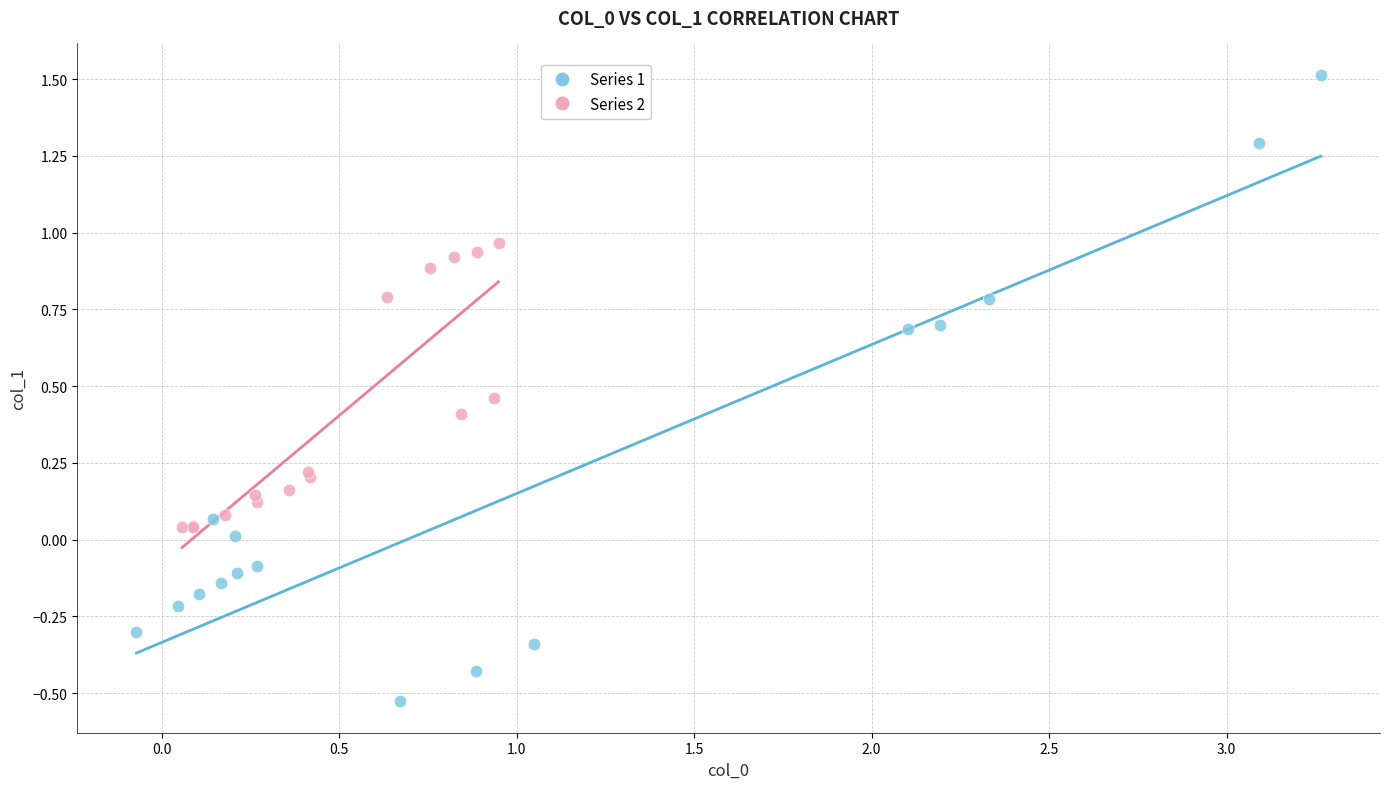

Which series contains the lowest Y value?

Series 1